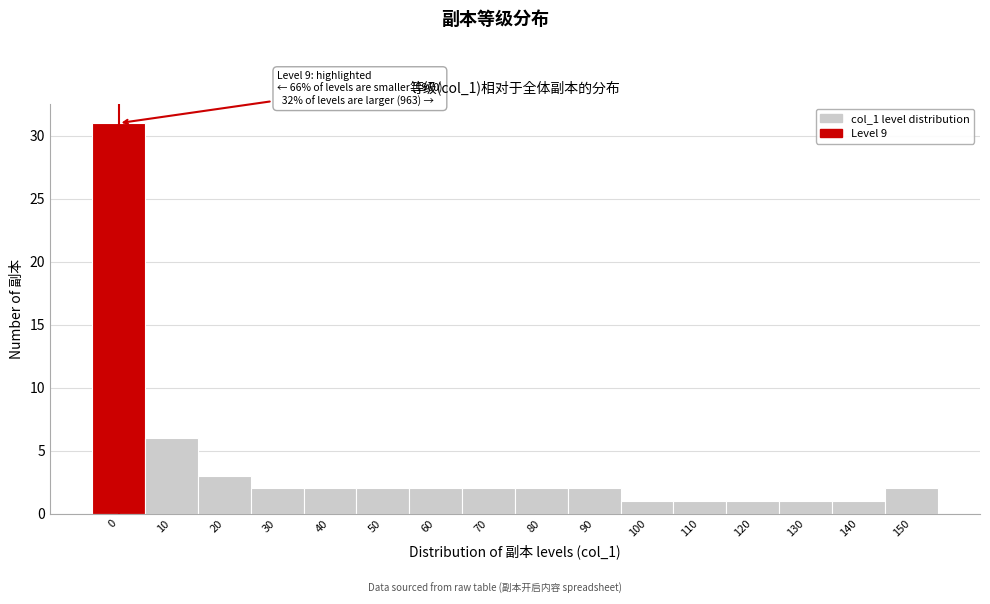

Reading left to right, list all the values displayed in this chart.

0=31	10=6	20=3	30=2	40=2	50=2	60=2	70=2	80=2	90=2	100=1	110=1	120=1	130=1	140=1	150=2